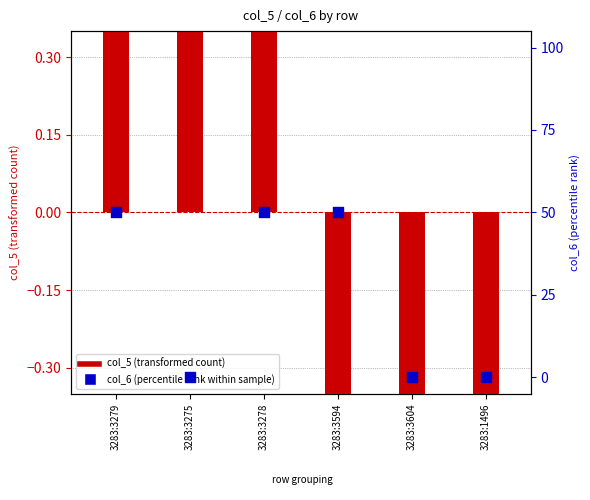

Which series contains the highest Y value?

col_6